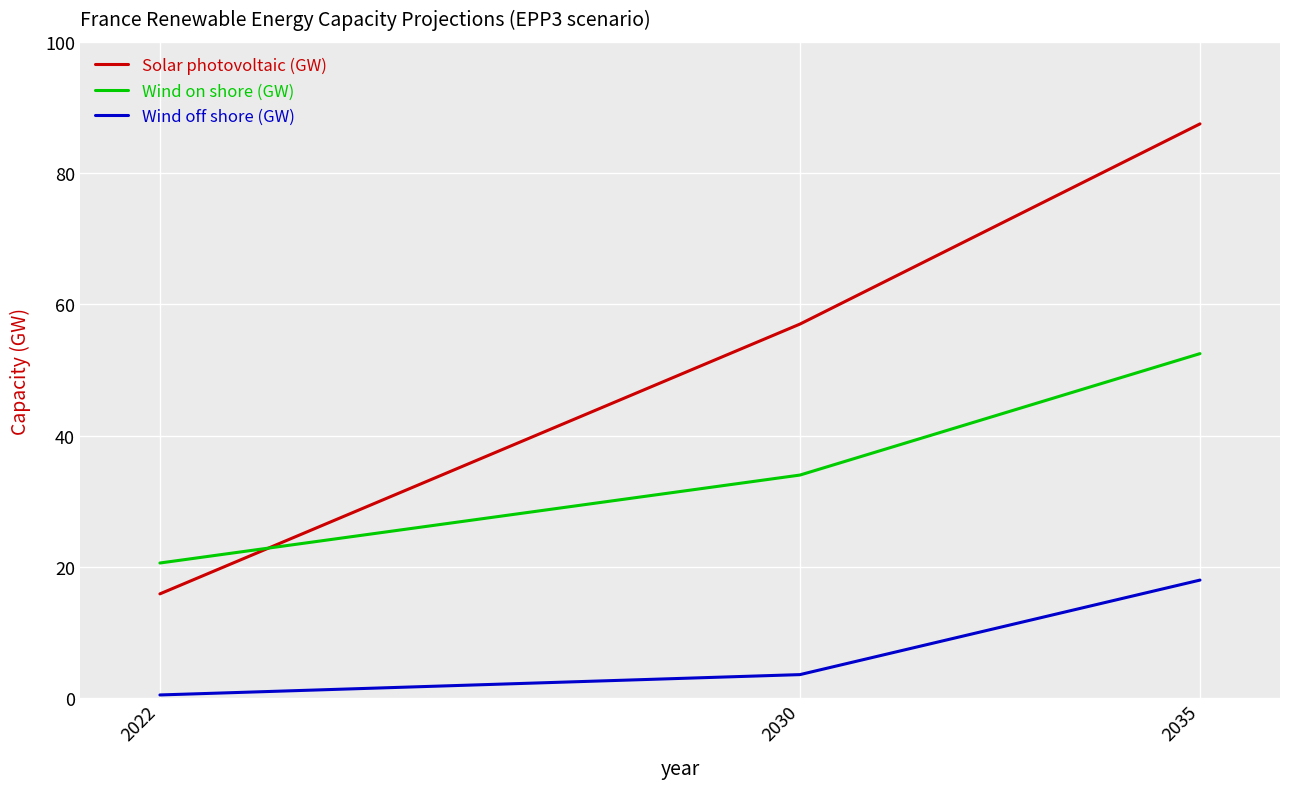

What is the average value of the Wind on shore (GW) series?

35.7